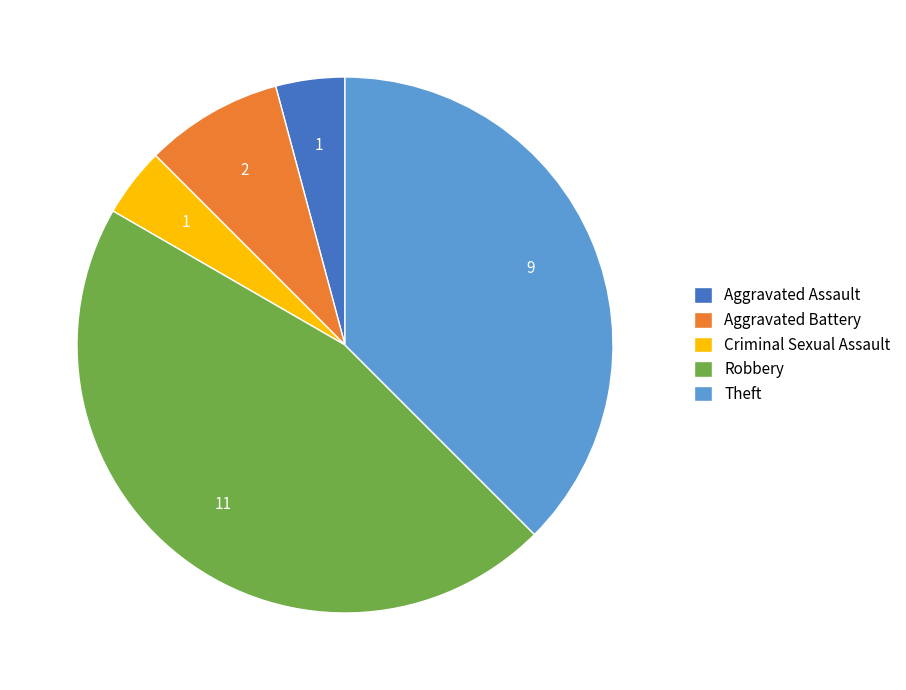

True or false: Robbery accounts for 57% of the total.

False